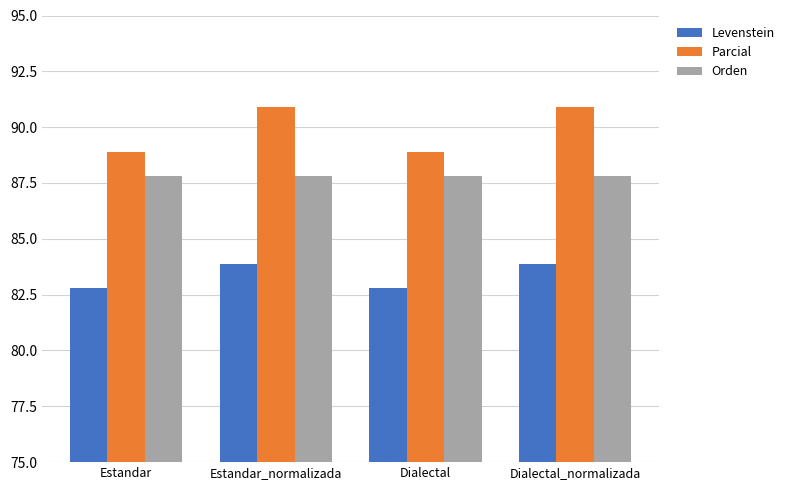

What is the lowest value of the Parcial series?

88.9